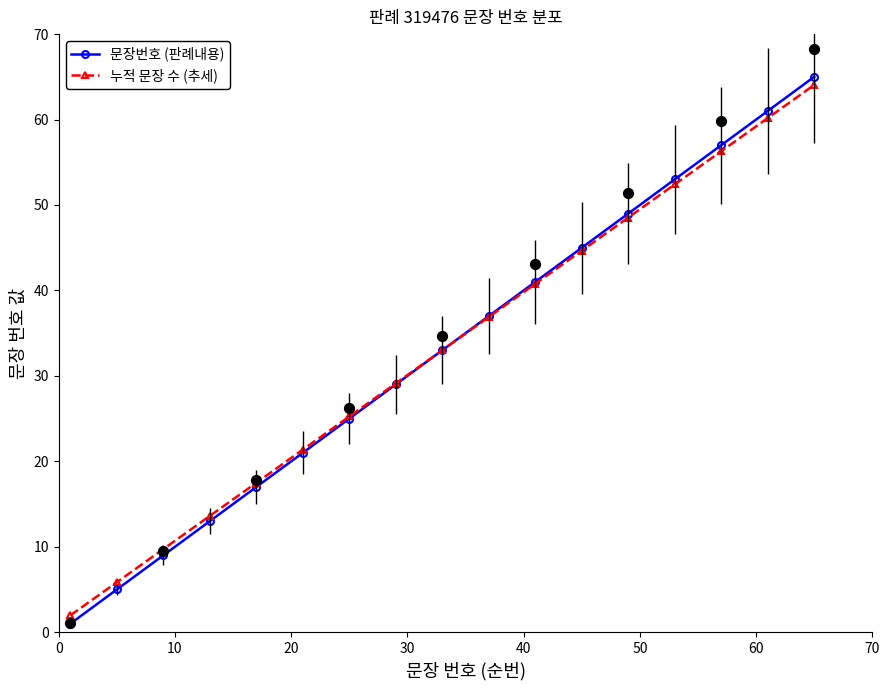

Which series reaches the maximum Y coordinate?

문장번호 (판례내용)